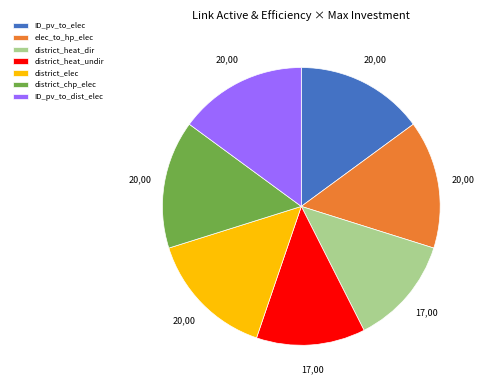

Approximately how many times larger is the value at district_elec compared to ID_pv_to_elec?

1.0